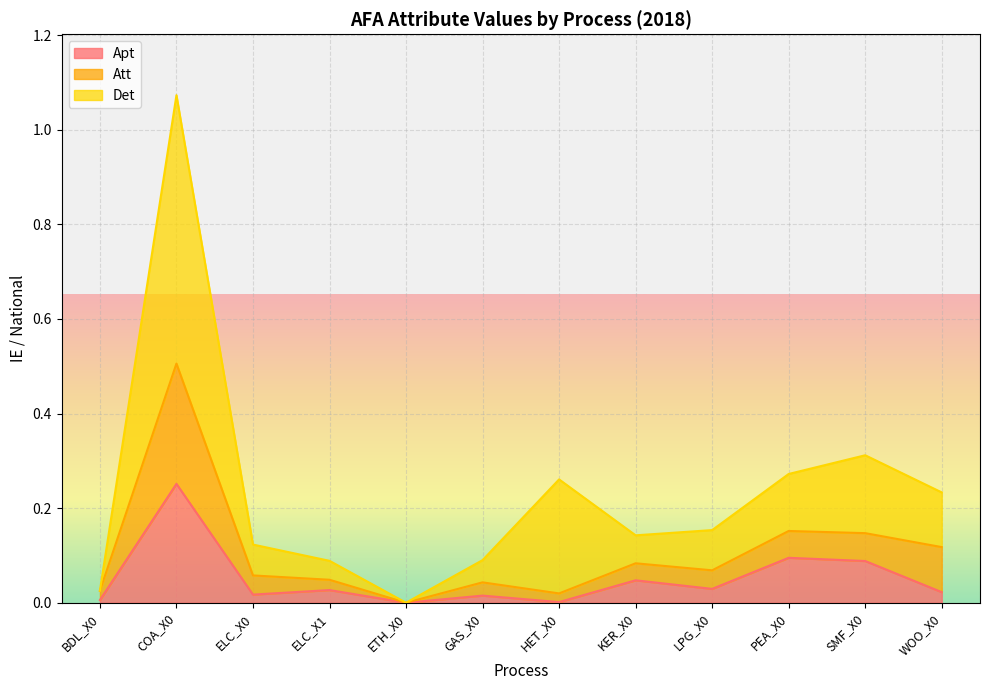

What are all the series names shown in the legend?

Apt, Att, Det